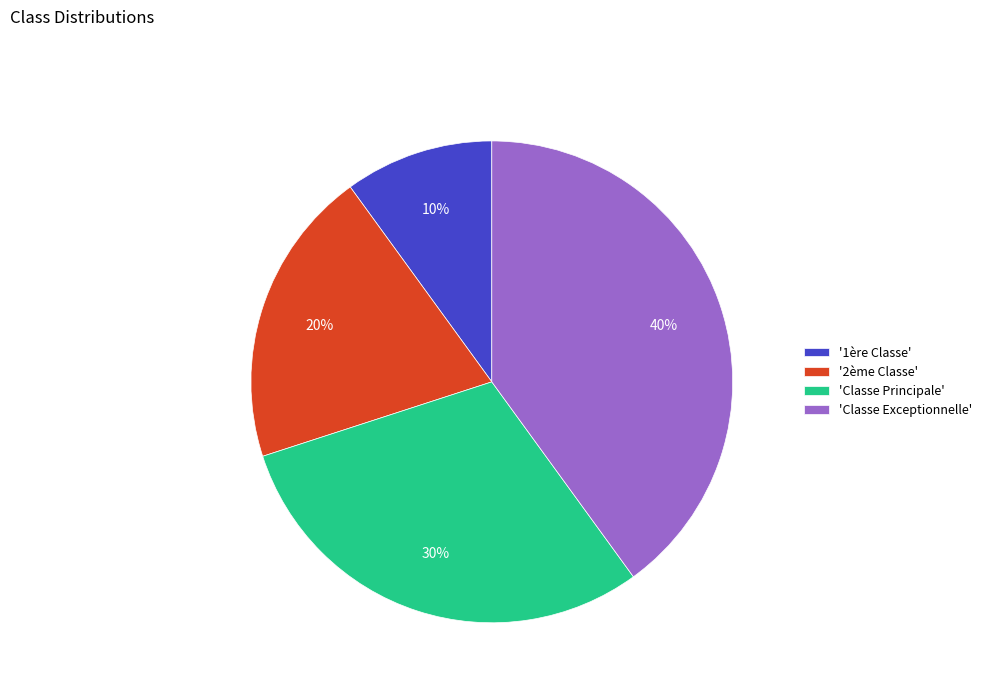

What percentage is the 'Classe Principale' slice, to the nearest percent?

30%